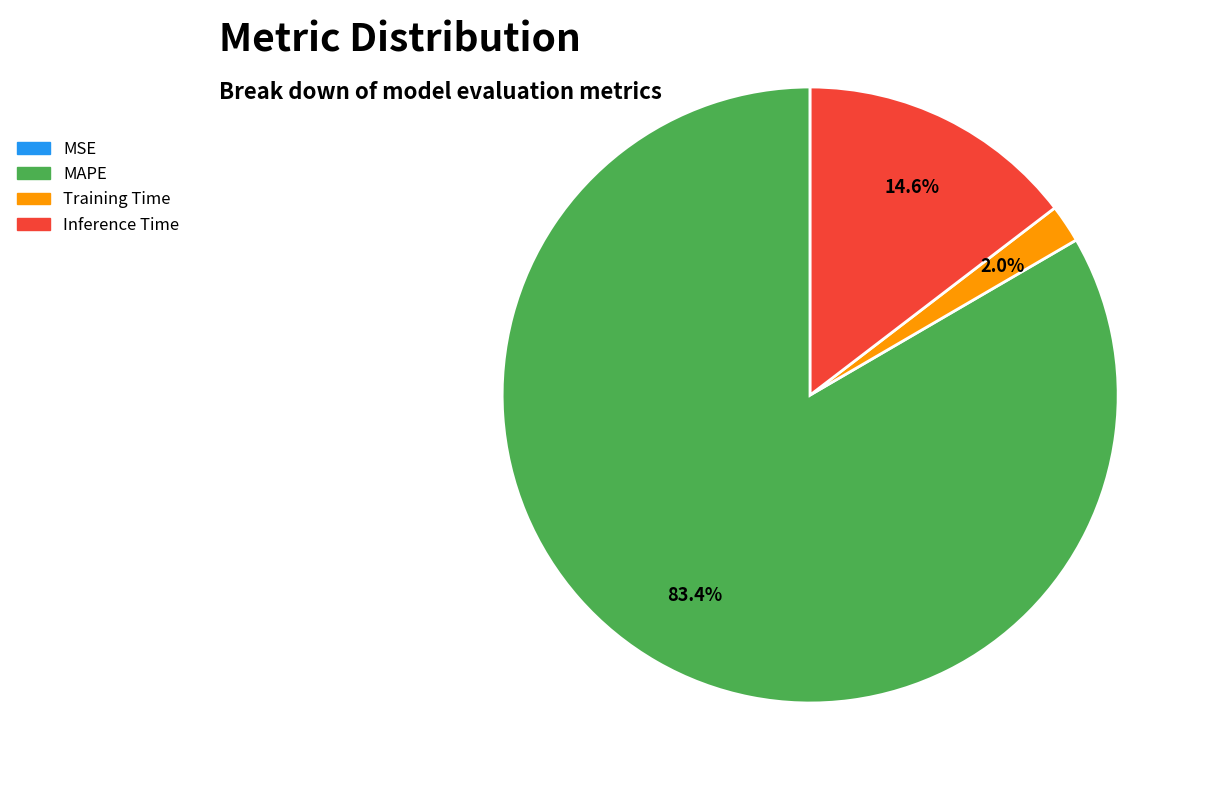

What portion of the pie excludes MAPE?

16.6%